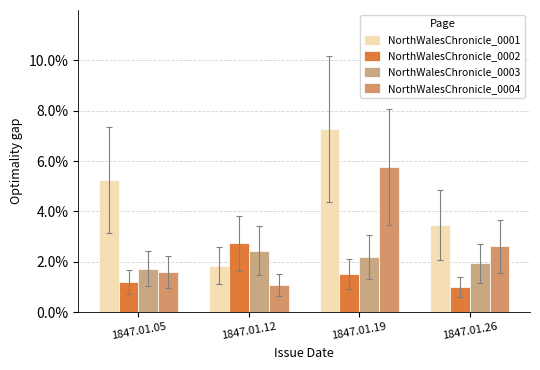

List the labels in order of NorthWalesChronicle_0001 value, largest first.

1847.01.19, 1847.01.05, 1847.01.26, 1847.01.12